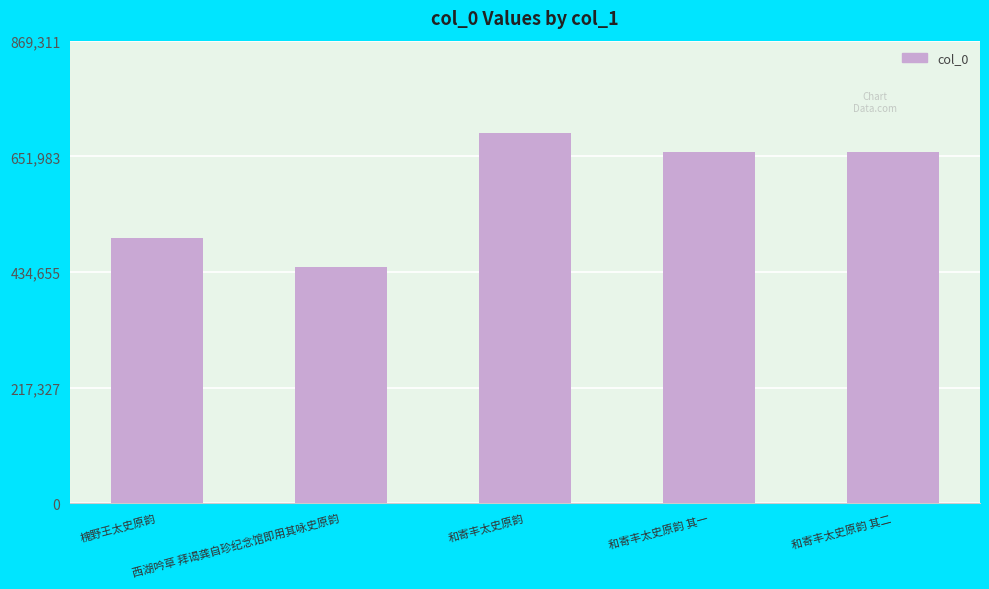

What is the average value?

591484